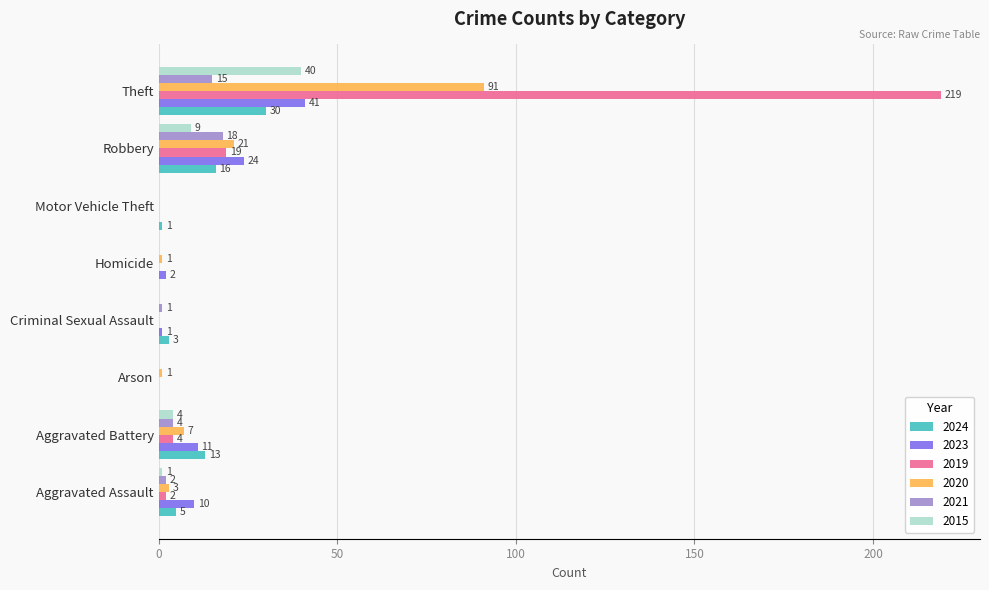

How many data points does each series have?

8